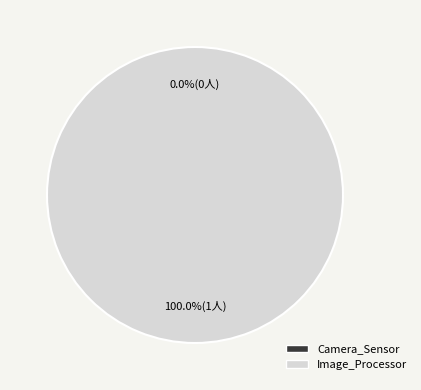

What is the total percentage of Image_Processor and Camera_Sensor?

100.0%